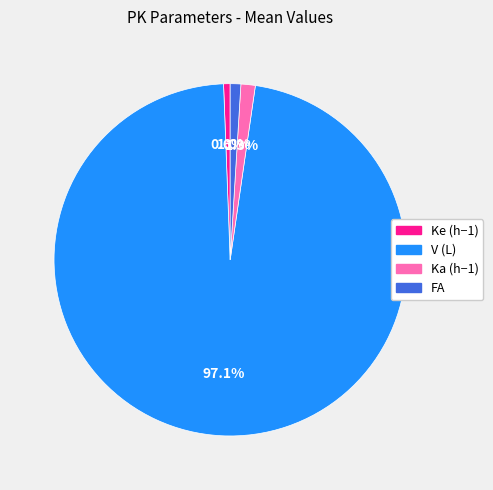

To the nearest percent, what percentage of the pie is FA?

1%